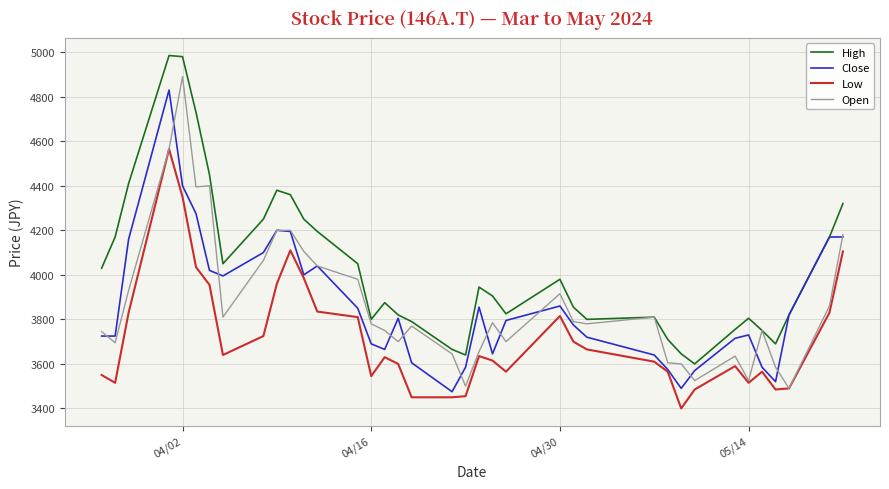

What is the minimum value shown in the chart?

3400